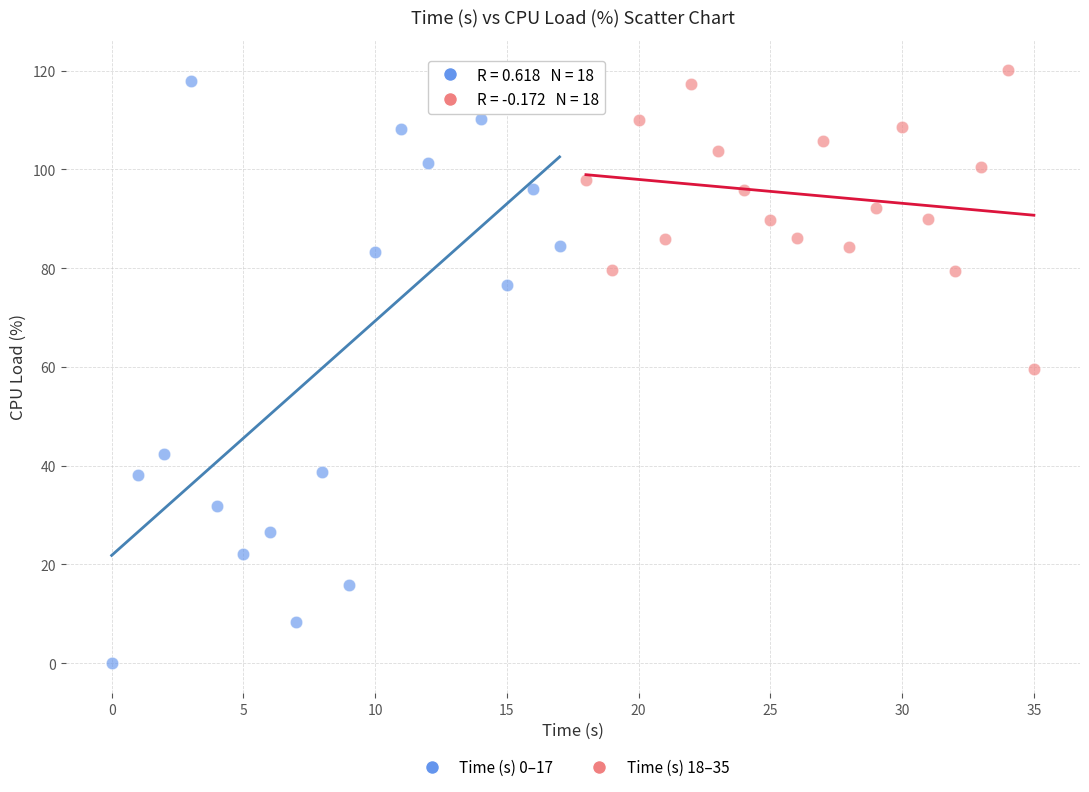

Which series has the largest Y range (max minus min)?

Time (s) 0–17